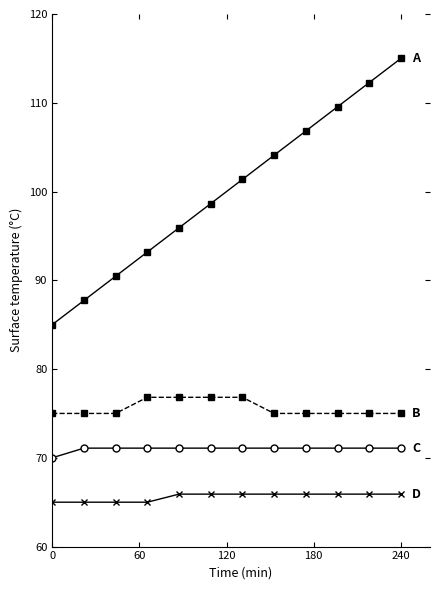

What is the smallest value displayed?

65.0